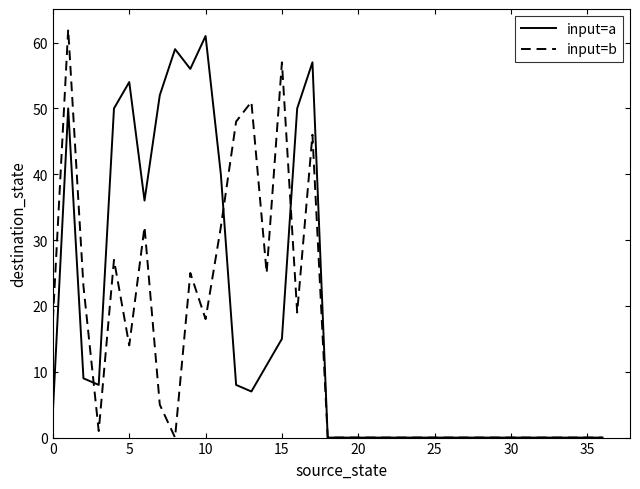

What is the greatest value displayed?

62